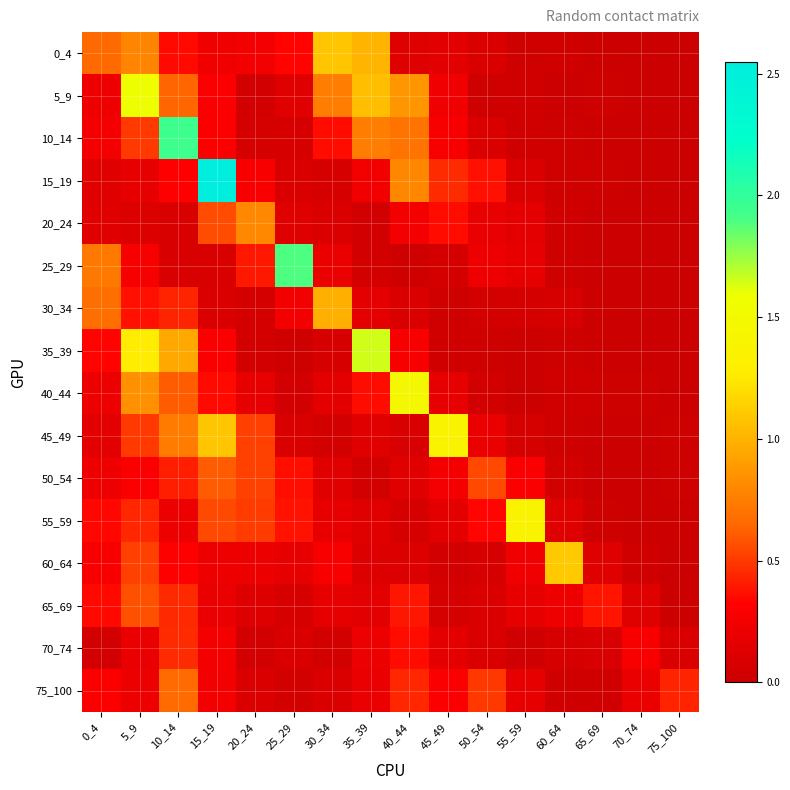

At which category does the chart reach its minimum across all series?

70_74